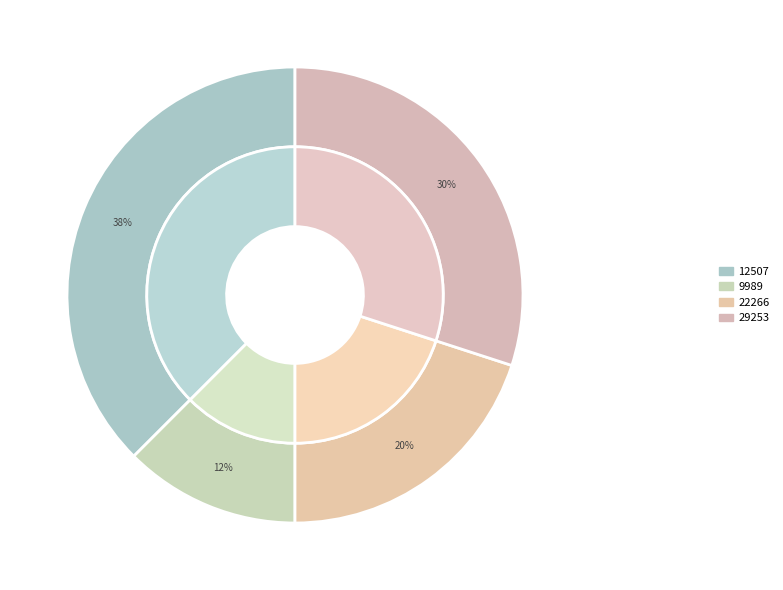

Between 22266 and 12507, which is larger?

12507